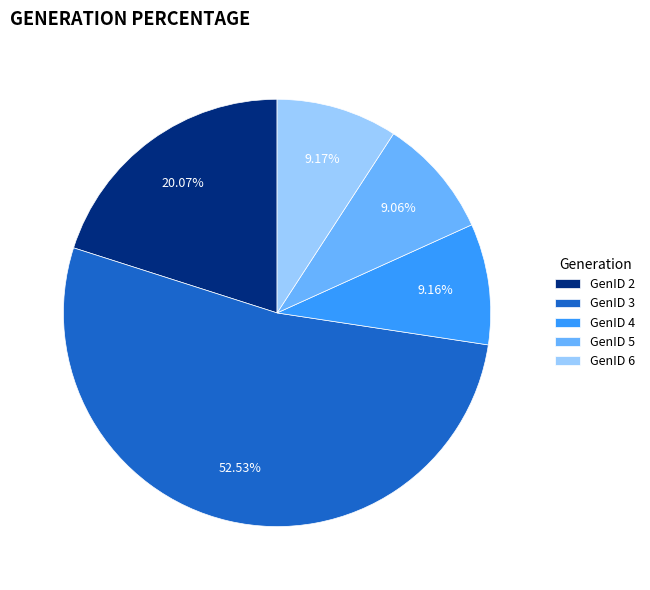

To the nearest percent, what is the difference between the GenID 3 and GenID 4 slice percentages?

43%